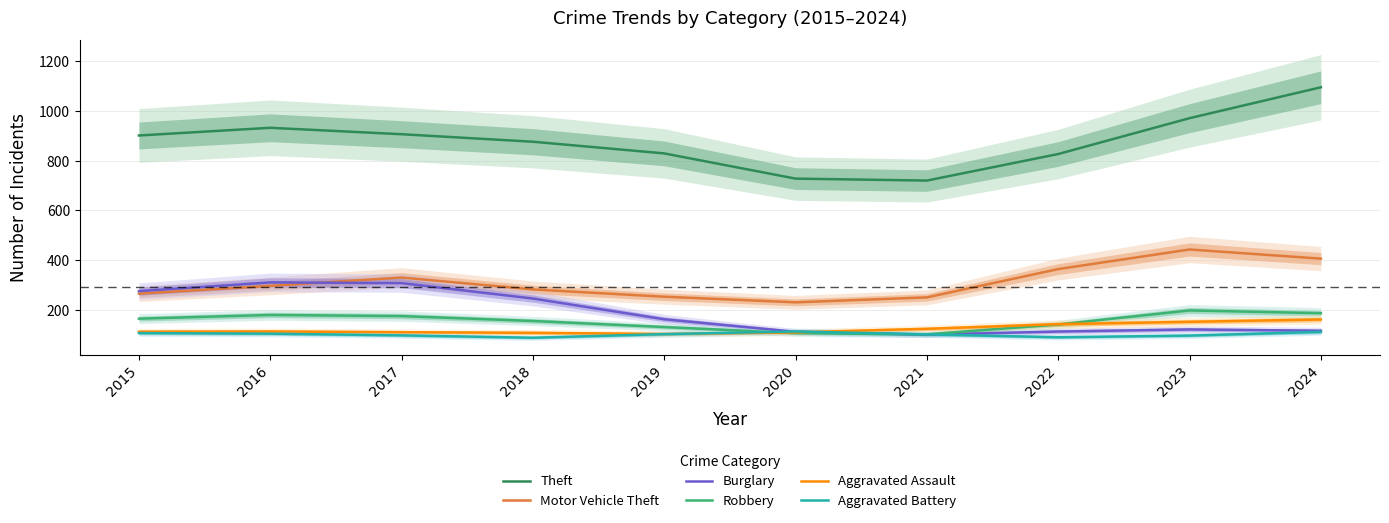

What is the sum of all Aggravated Assault values?

1234.0